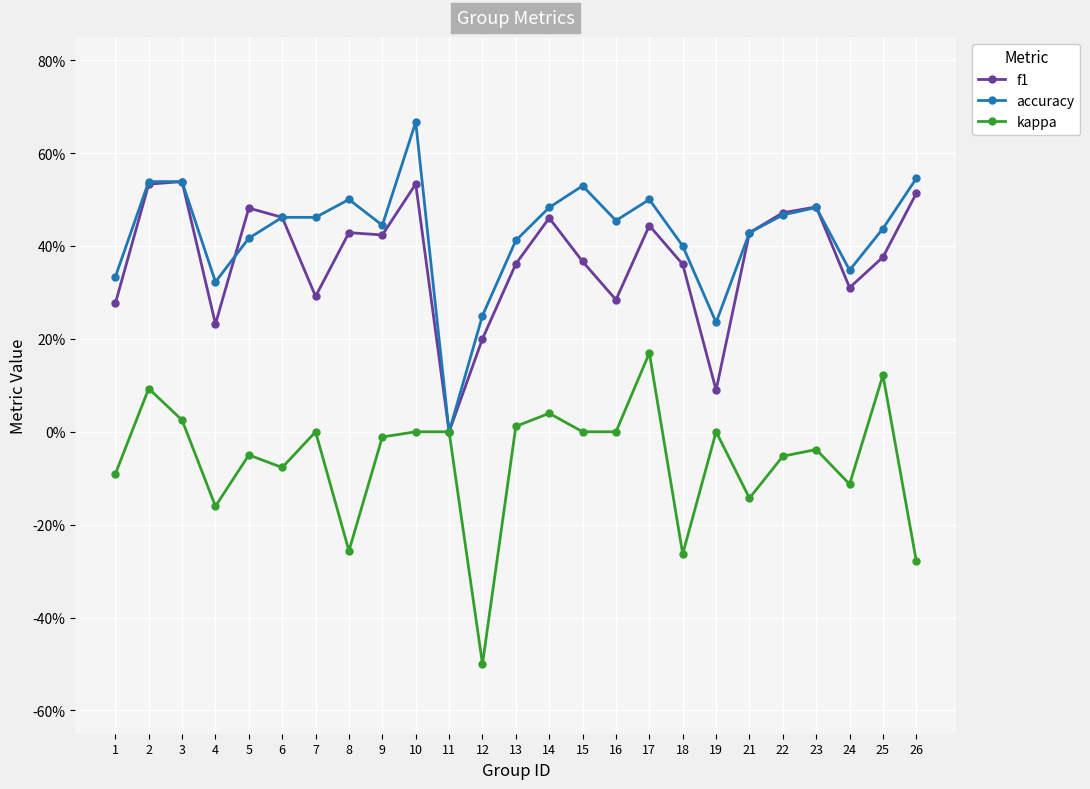

Does the chart have visible grid lines?

Yes